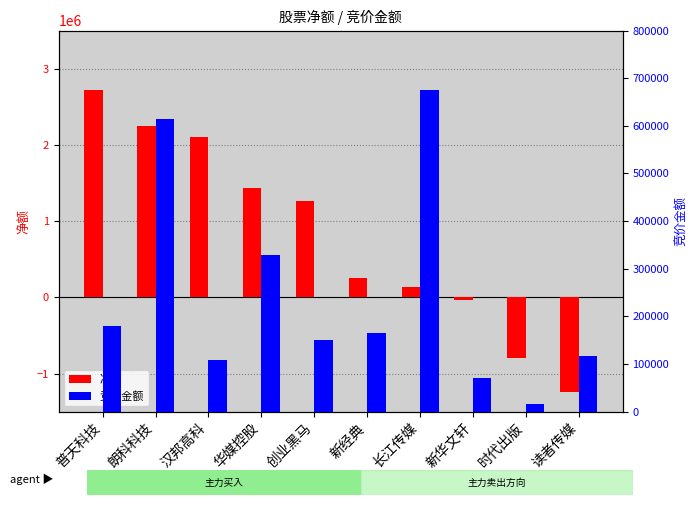

What is the total value across all series at 长江传媒?

815032